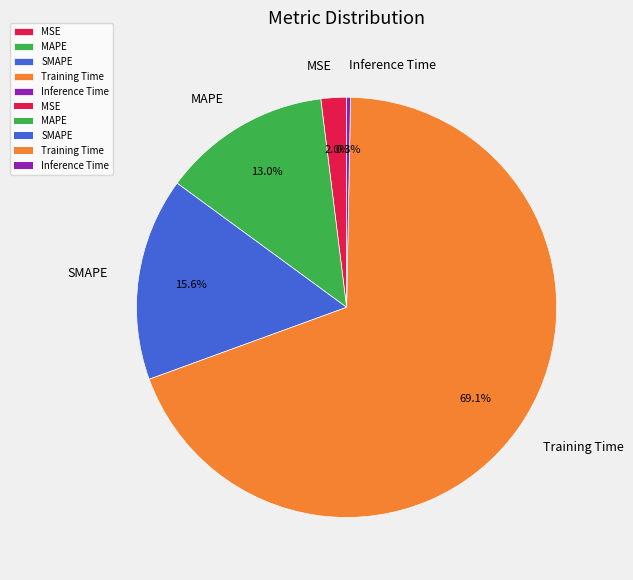

What is the smallest slice in the pie chart?

Inference Time